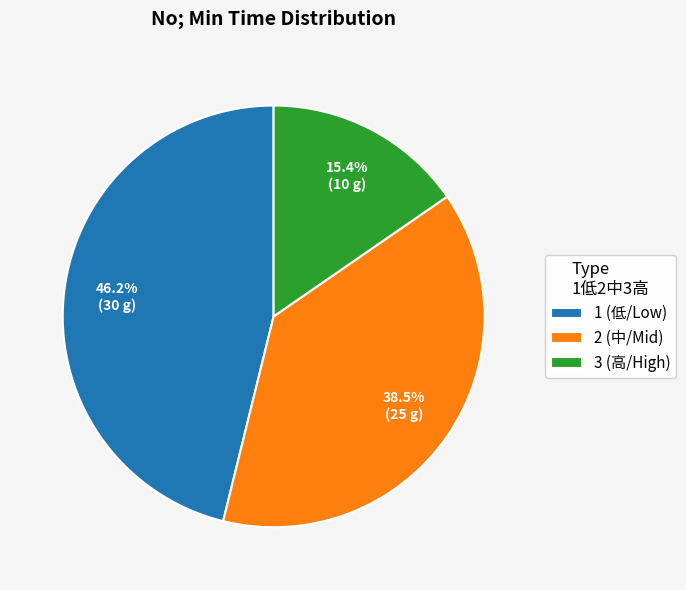

Is it true that 1 is 57% of the pie?

False